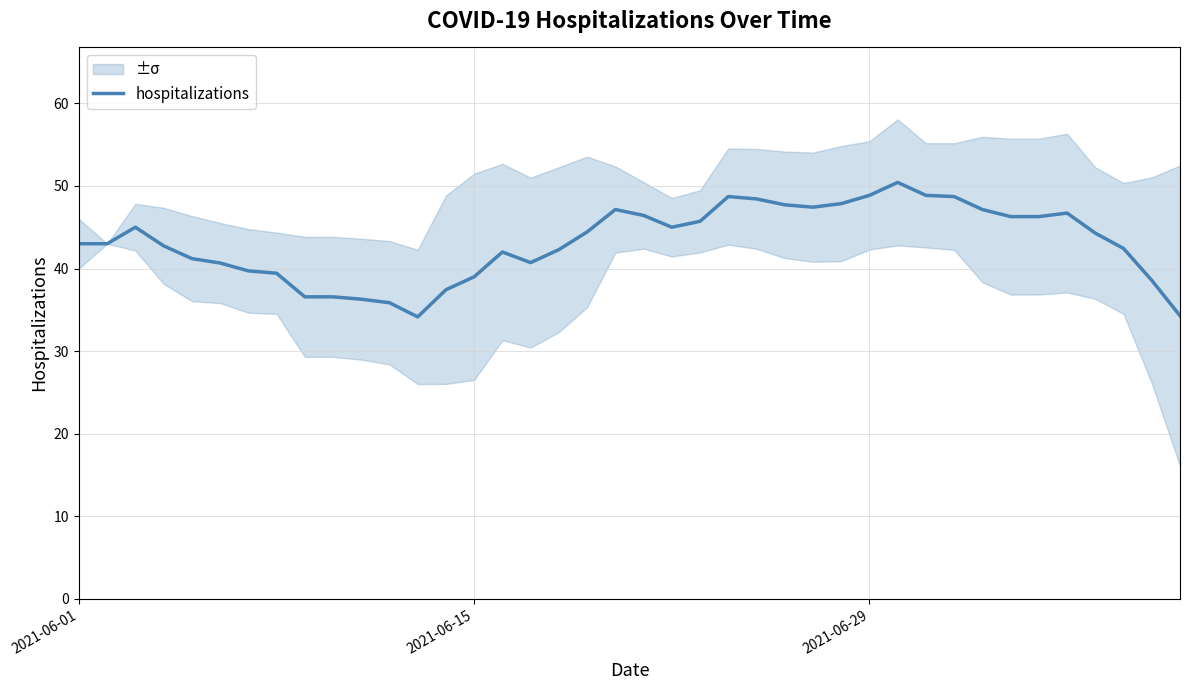

True or false: hospitalizations has a value of 48.9 at 2021-06-29.

True